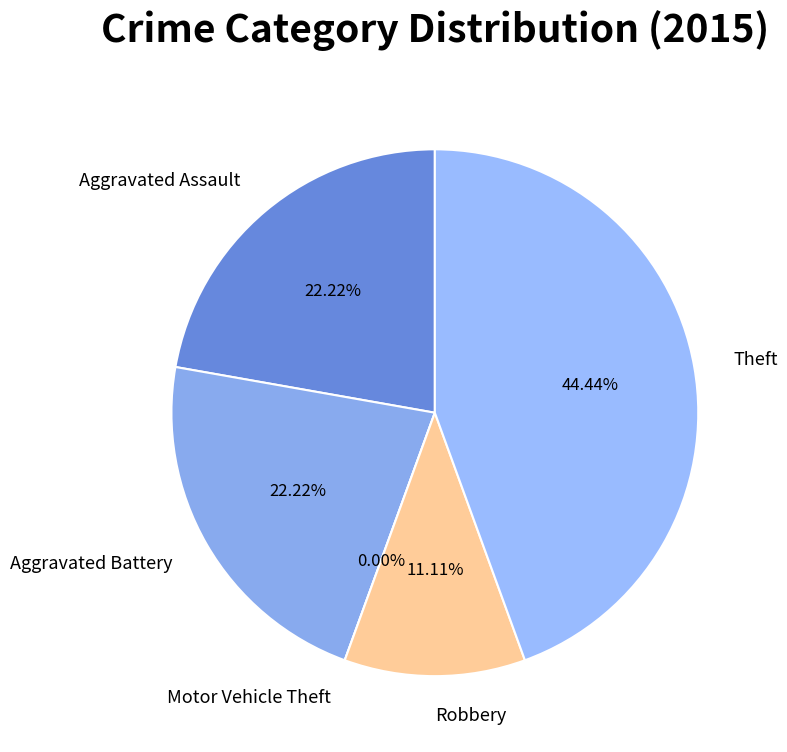

Does Motor Vehicle Theft represent more than half of the total?

No